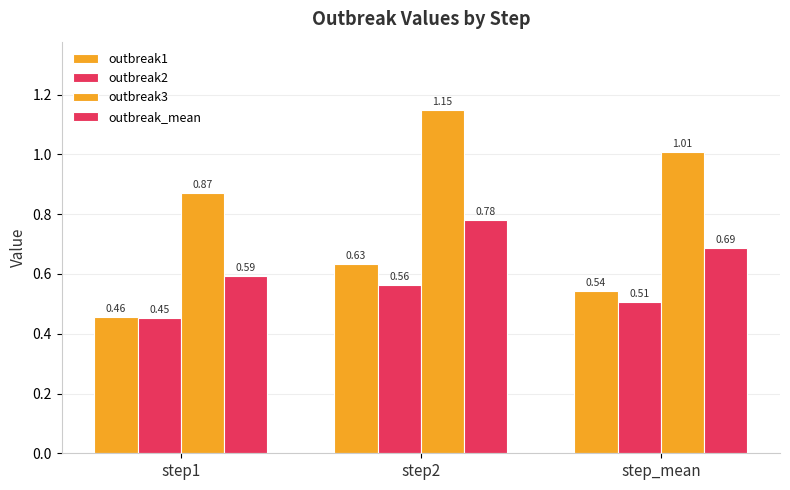

List the labels in order of outbreak1 value, largest first.

step2, step_mean, step1